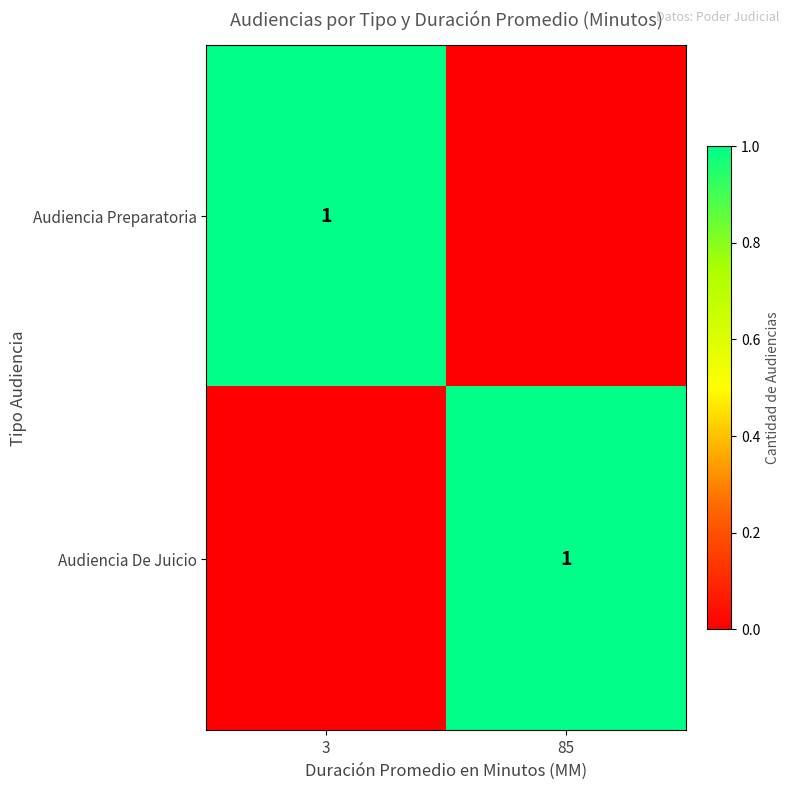

Is it true that Audiencia Preparatoria equals 1 at 3?

True